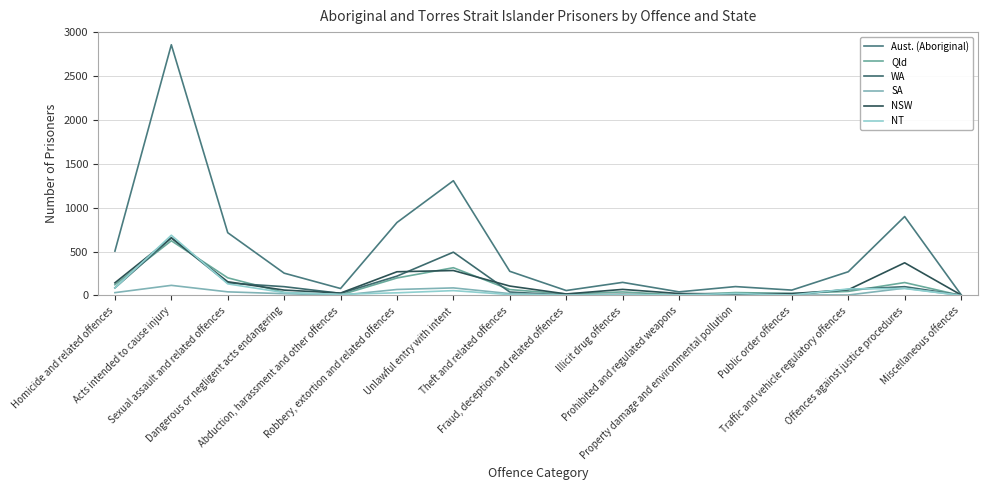

Which series has the largest total across all categories?

Aust. (Aboriginal)